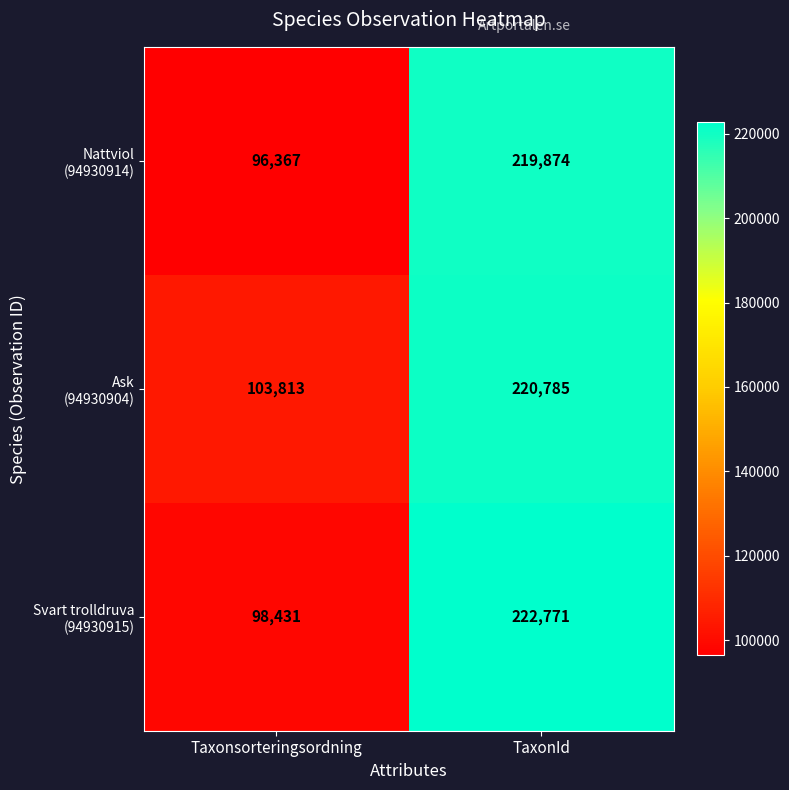

At which category is the sum across all series the highest?

TaxonId